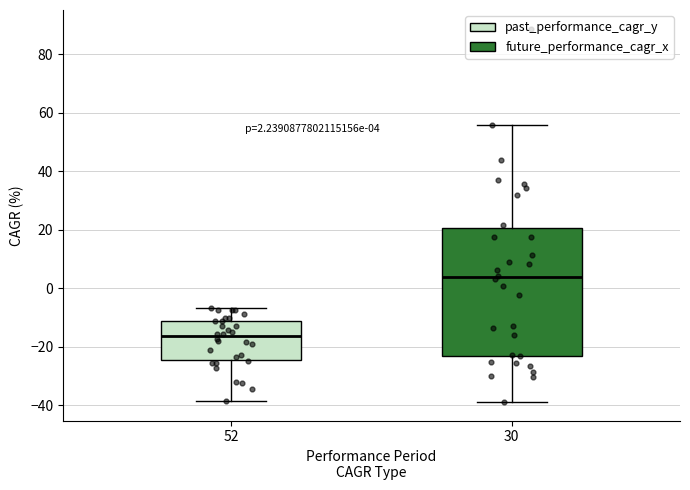

Which box's median line is the highest?

30